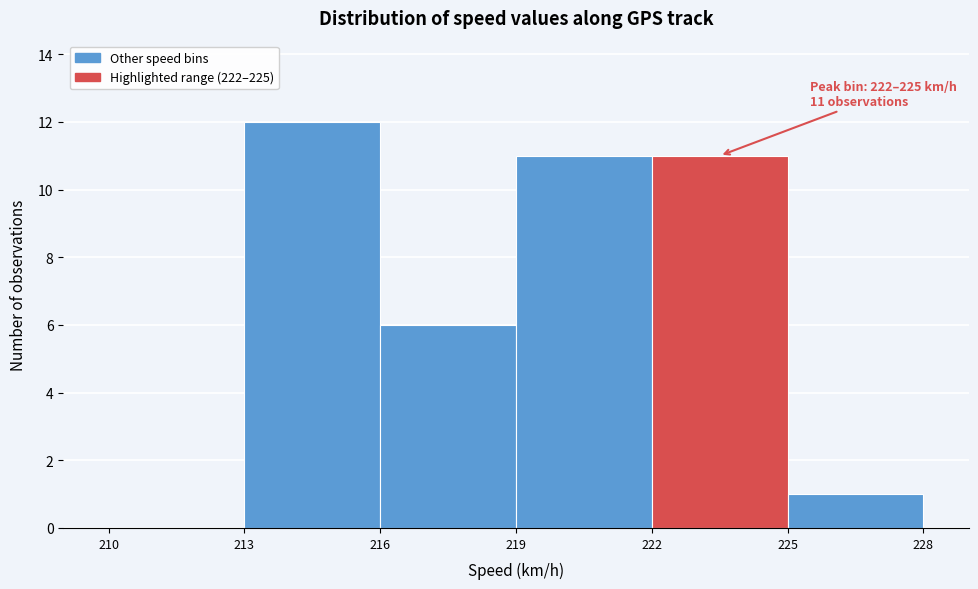

Which range on the x-axis has the tallest bar?

213 to 216